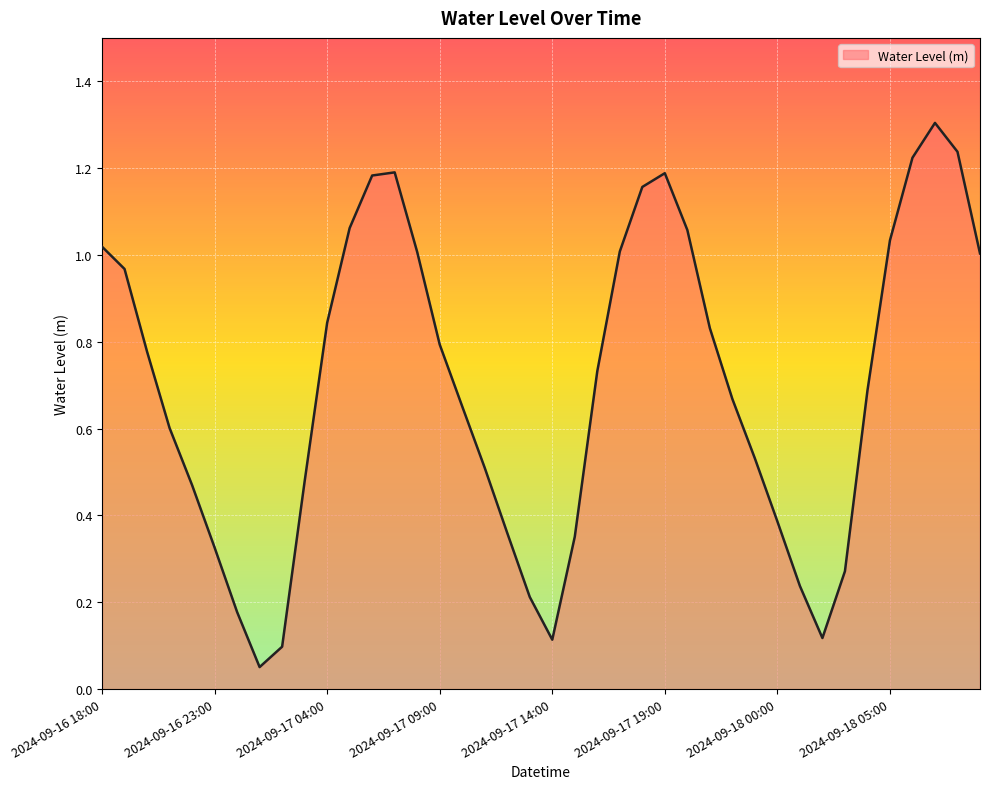

What is the maximum value shown in the chart?

1.3